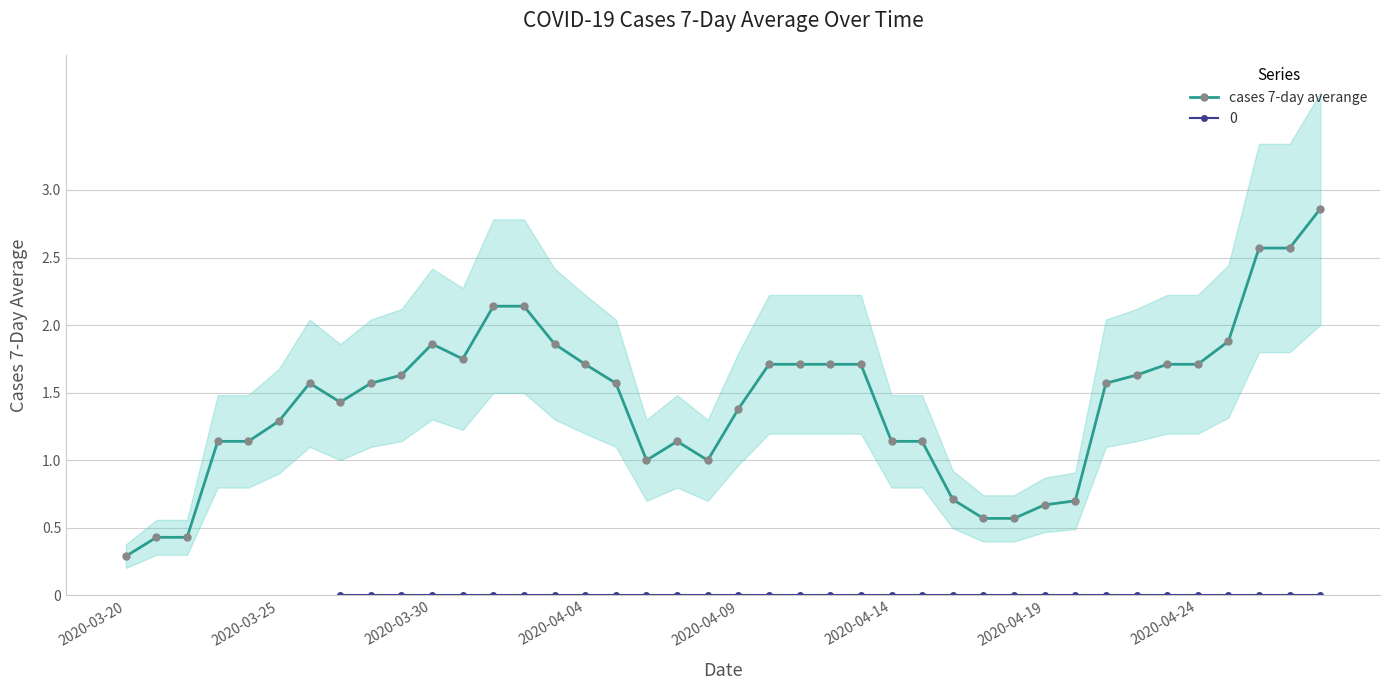

The value of cases 7-day averange at 2020-04-09 is 2.0. True or false?

False